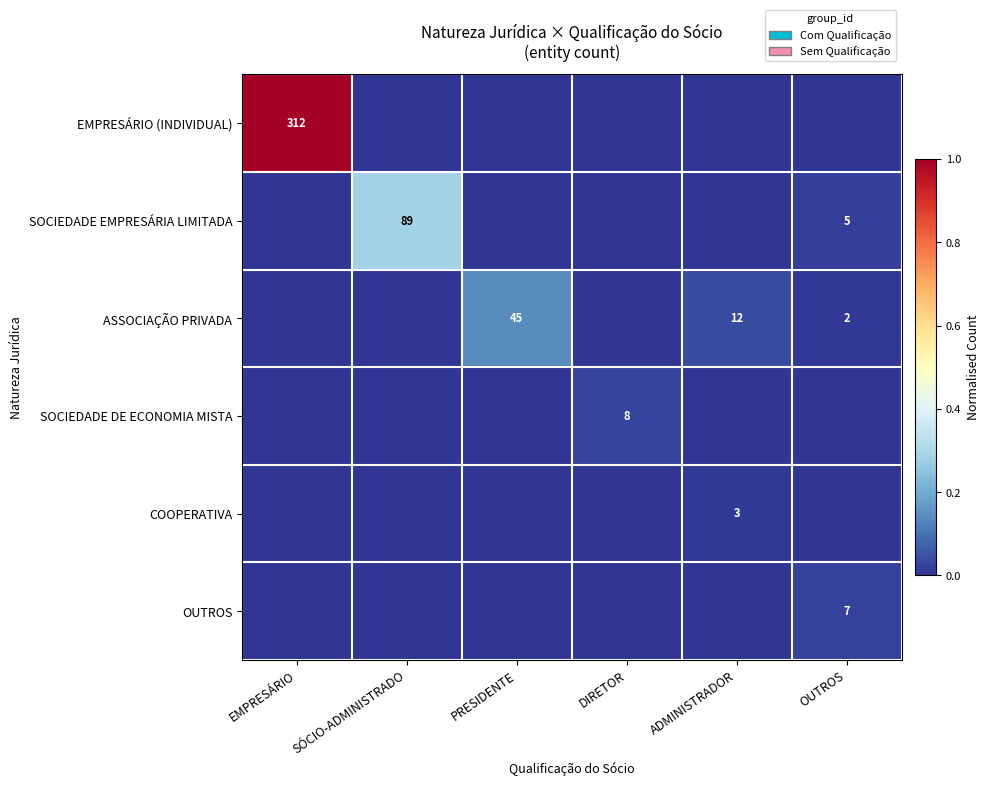

True or false: EMPRESÁRIO (INDIVIDUAL) has a value of 137 at EMPRESÁRIO.

False